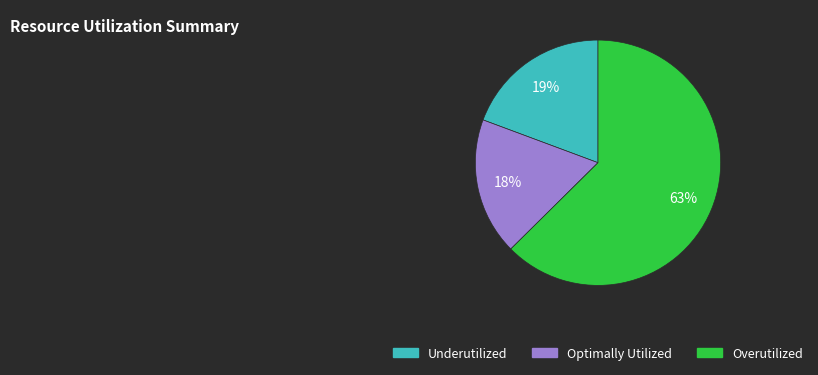

What is the ratio of the value at Overutilized to the value at Optimally Utilized?

3.5